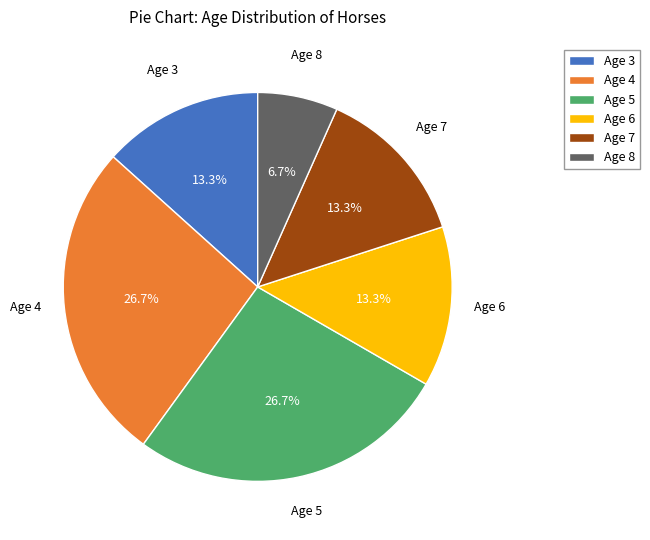

Is Age 5 the majority of the pie?

No